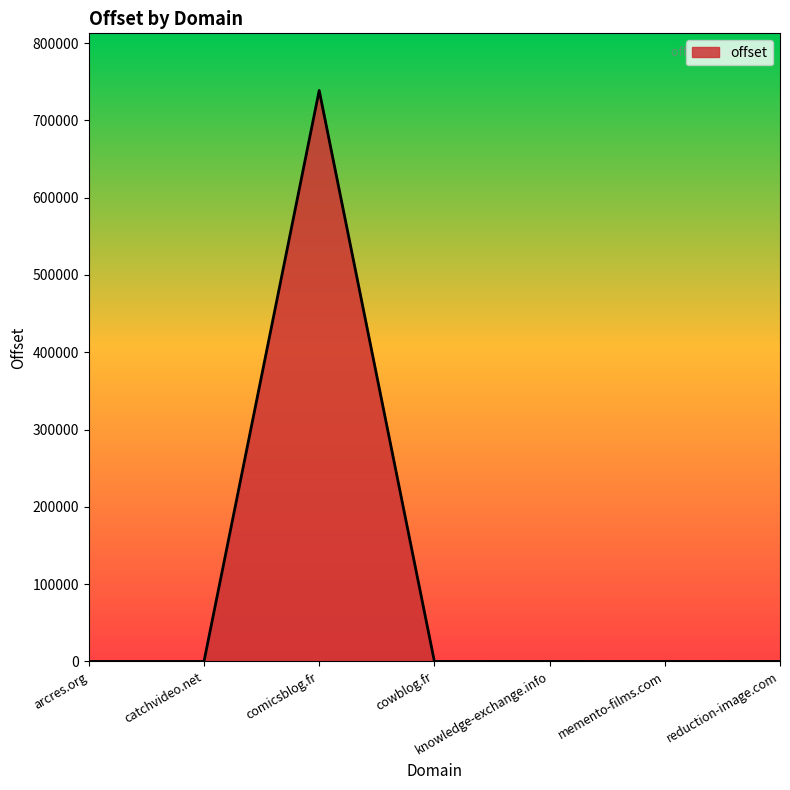

At which category does the data reach its first local peak?

comicsblog.fr